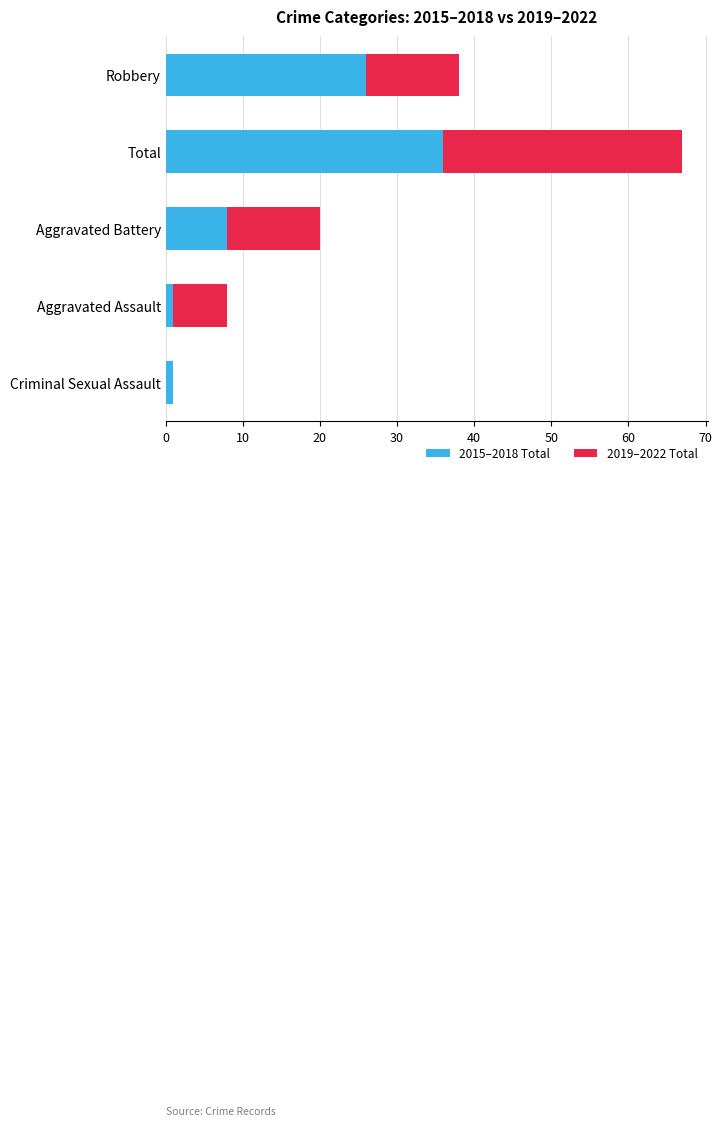

What is the average value of the 2015–2018 Total series?

14